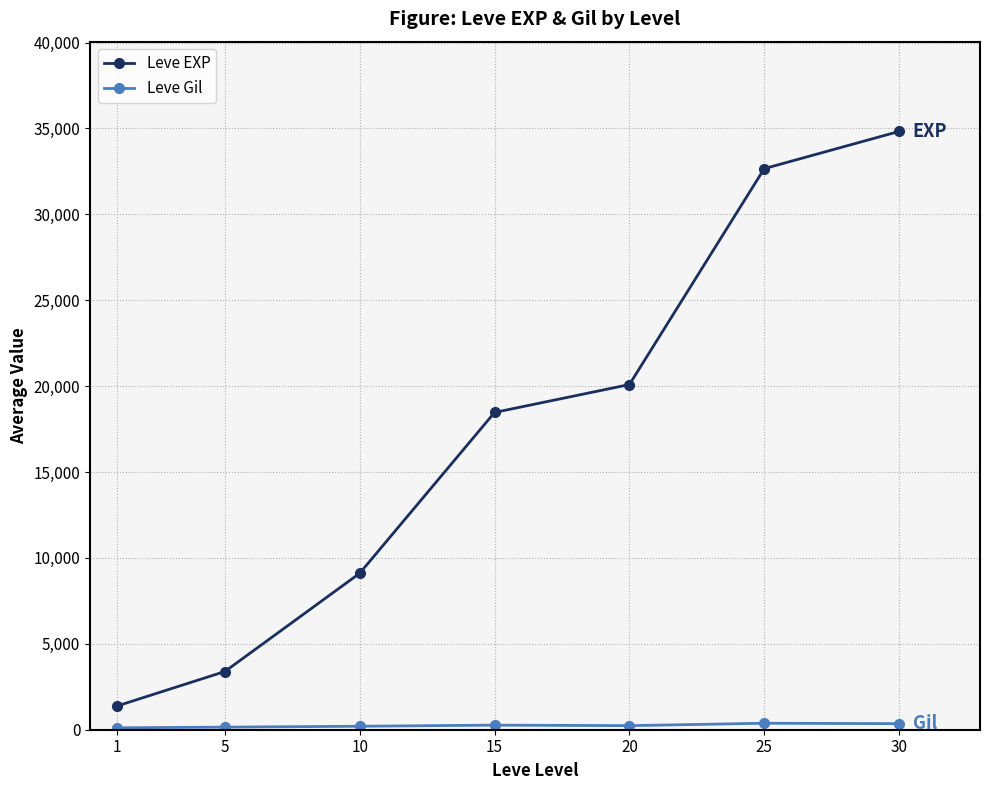

What is the maximum value shown in the chart?

34827